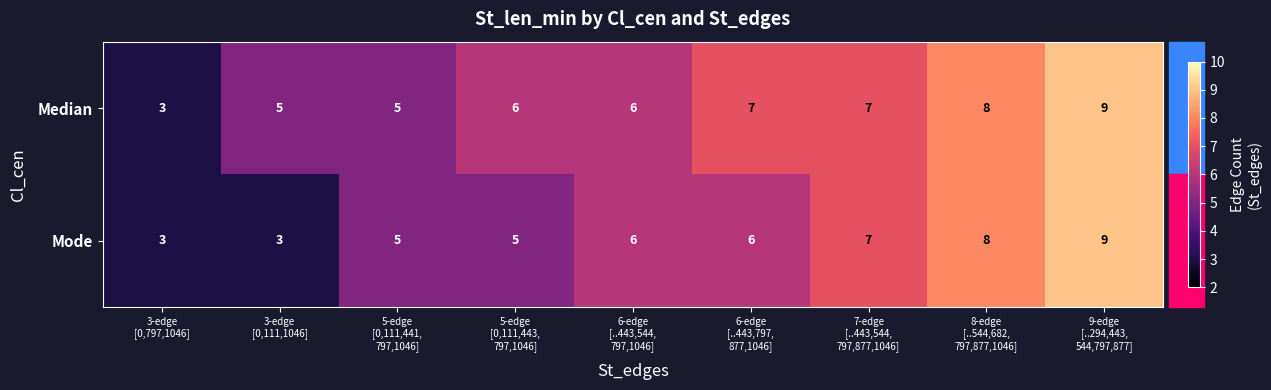

Which series has the largest total across all categories?

Median